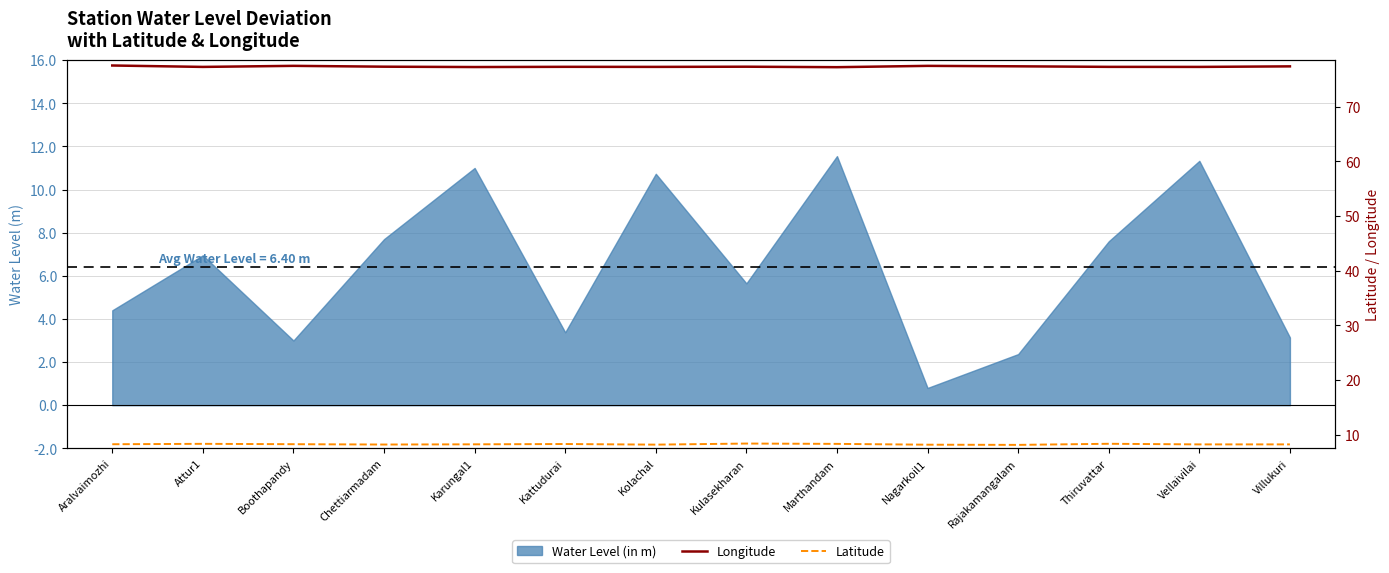

Count the number of categories in the chart.

14